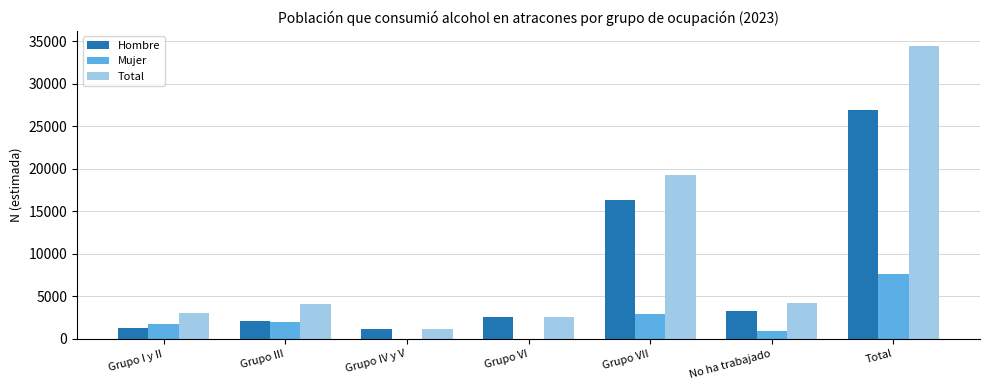

What is the total value across all series at Grupo VII?

38624